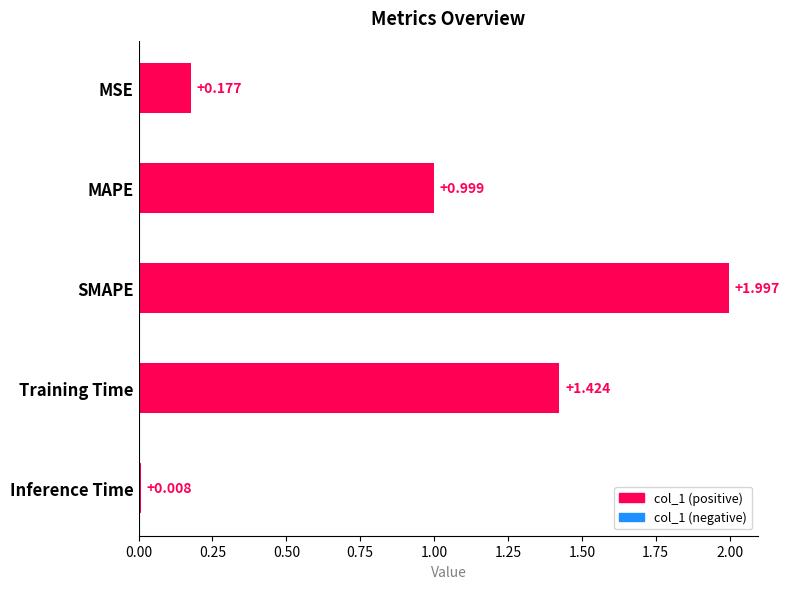

What is the label of the 4th bar from the bottom?

MAPE